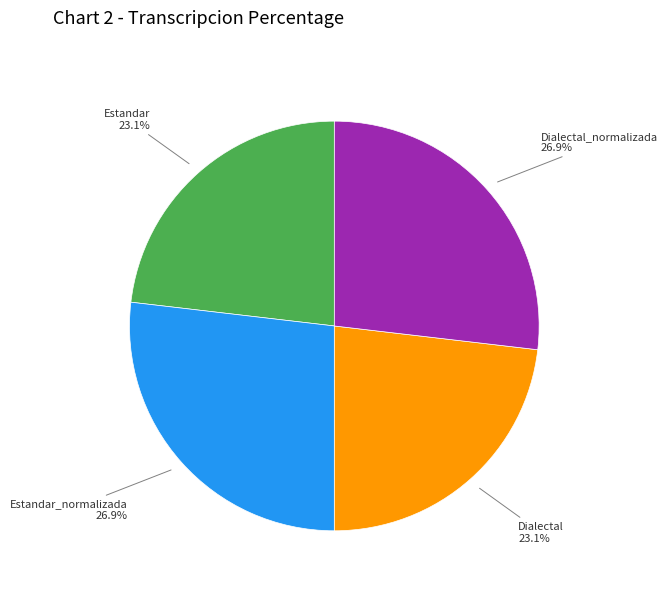

Is there a majority slice in this chart?

No